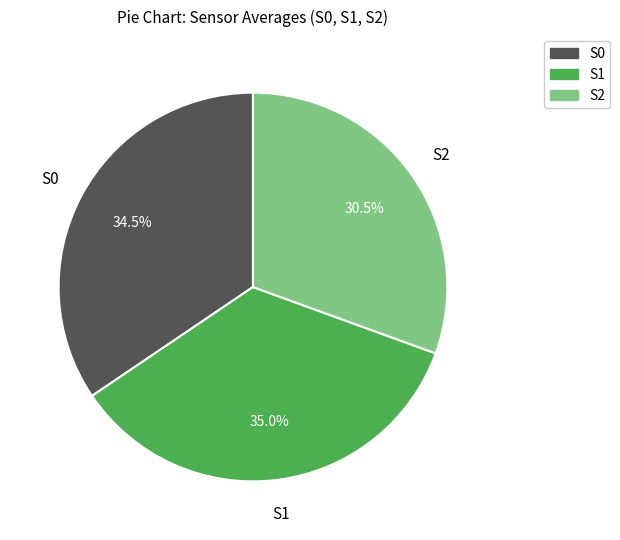

Does S1 account for over 50% of the chart?

No